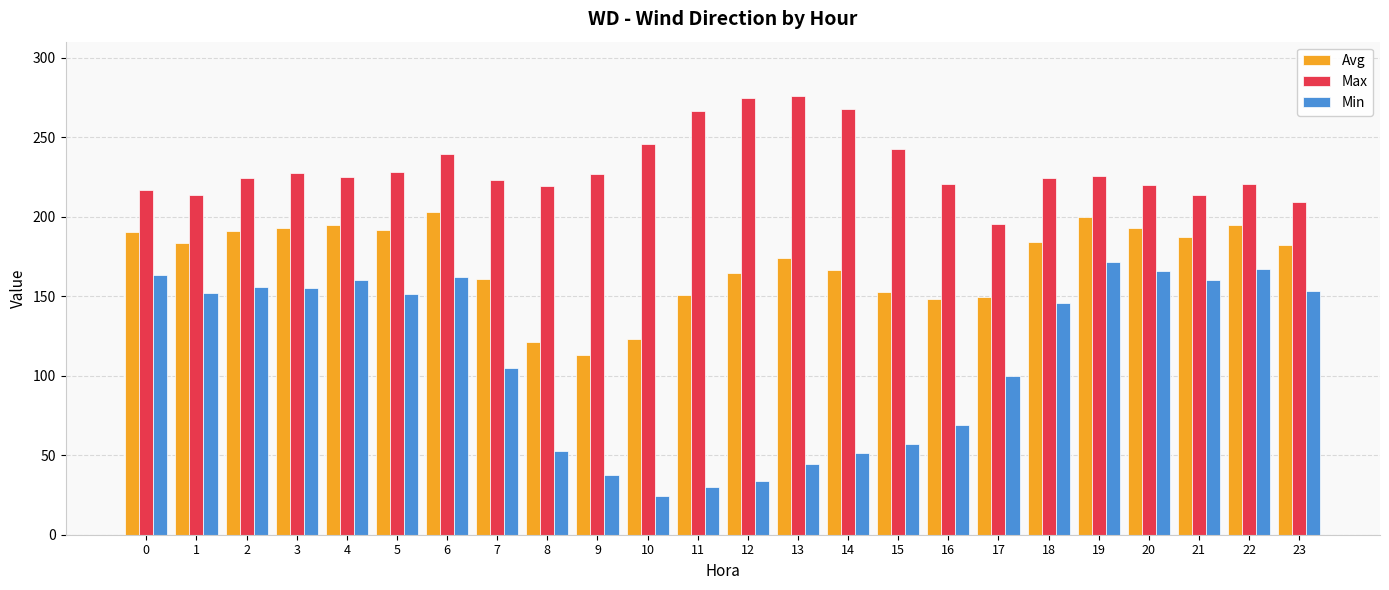

At 10, list the series in order from smallest to largest.

Min, Avg, Max